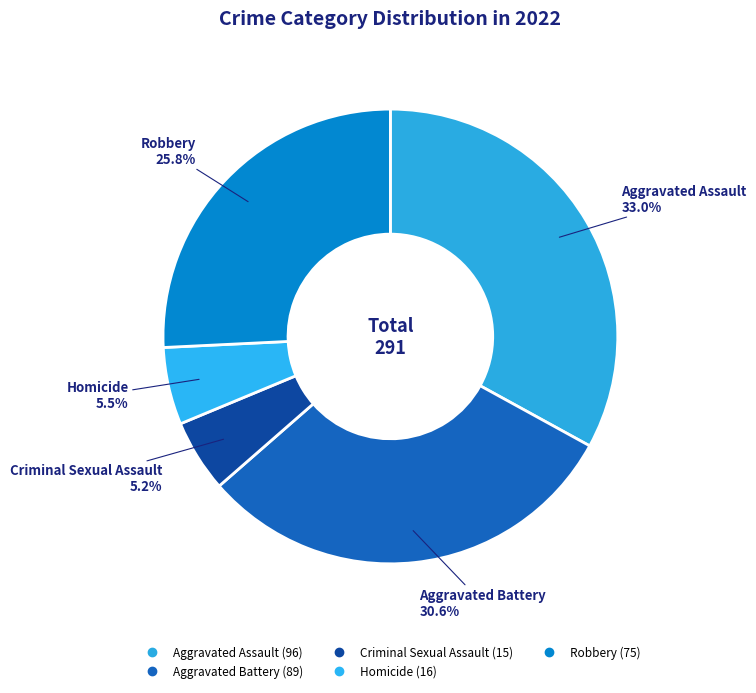

To the nearest percent, what portion does Robbery represent?

26%